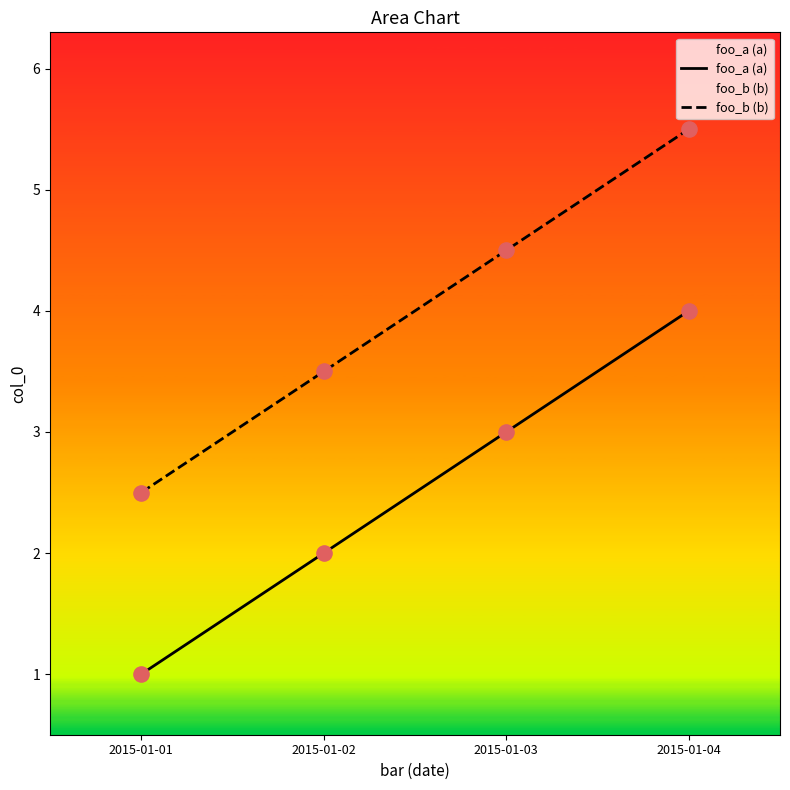

What are all the series names shown in the legend?

foo_a (a), foo_b (b)